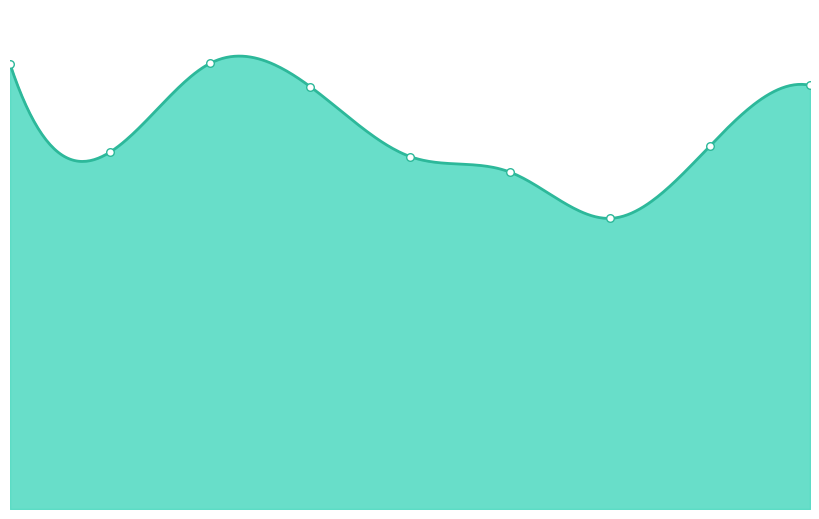

Which has a higher value, 3 or 1?

3